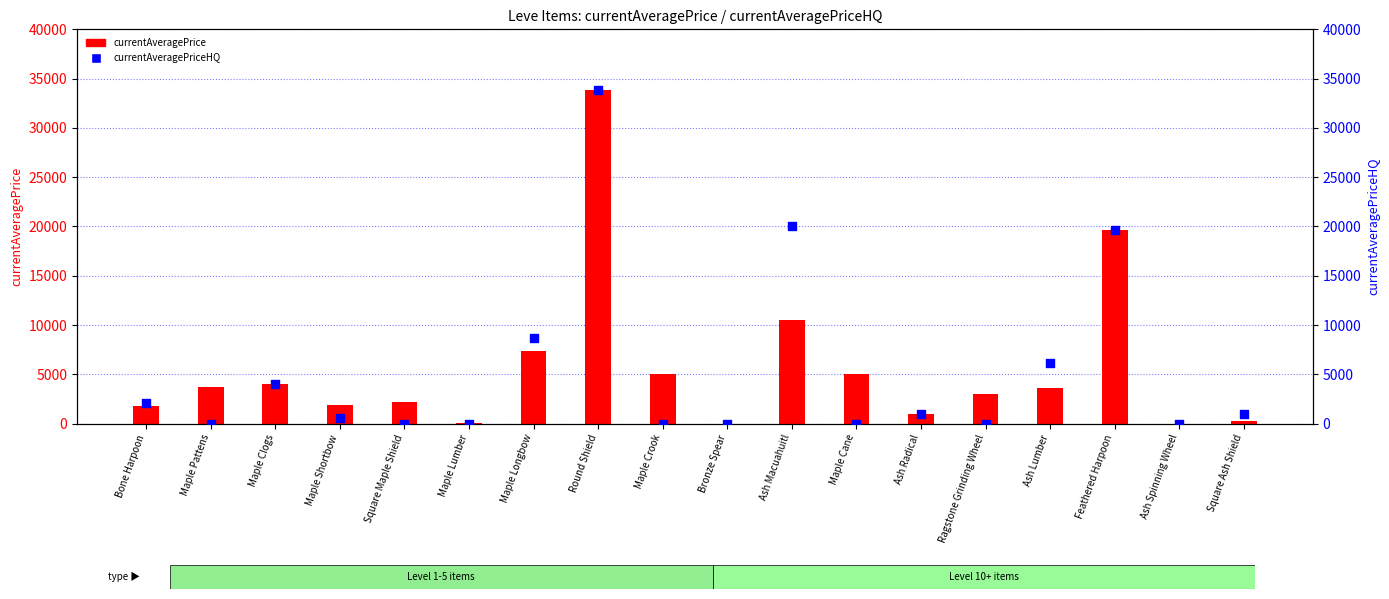

Which series reaches the maximum Y coordinate?

currentAveragePrice